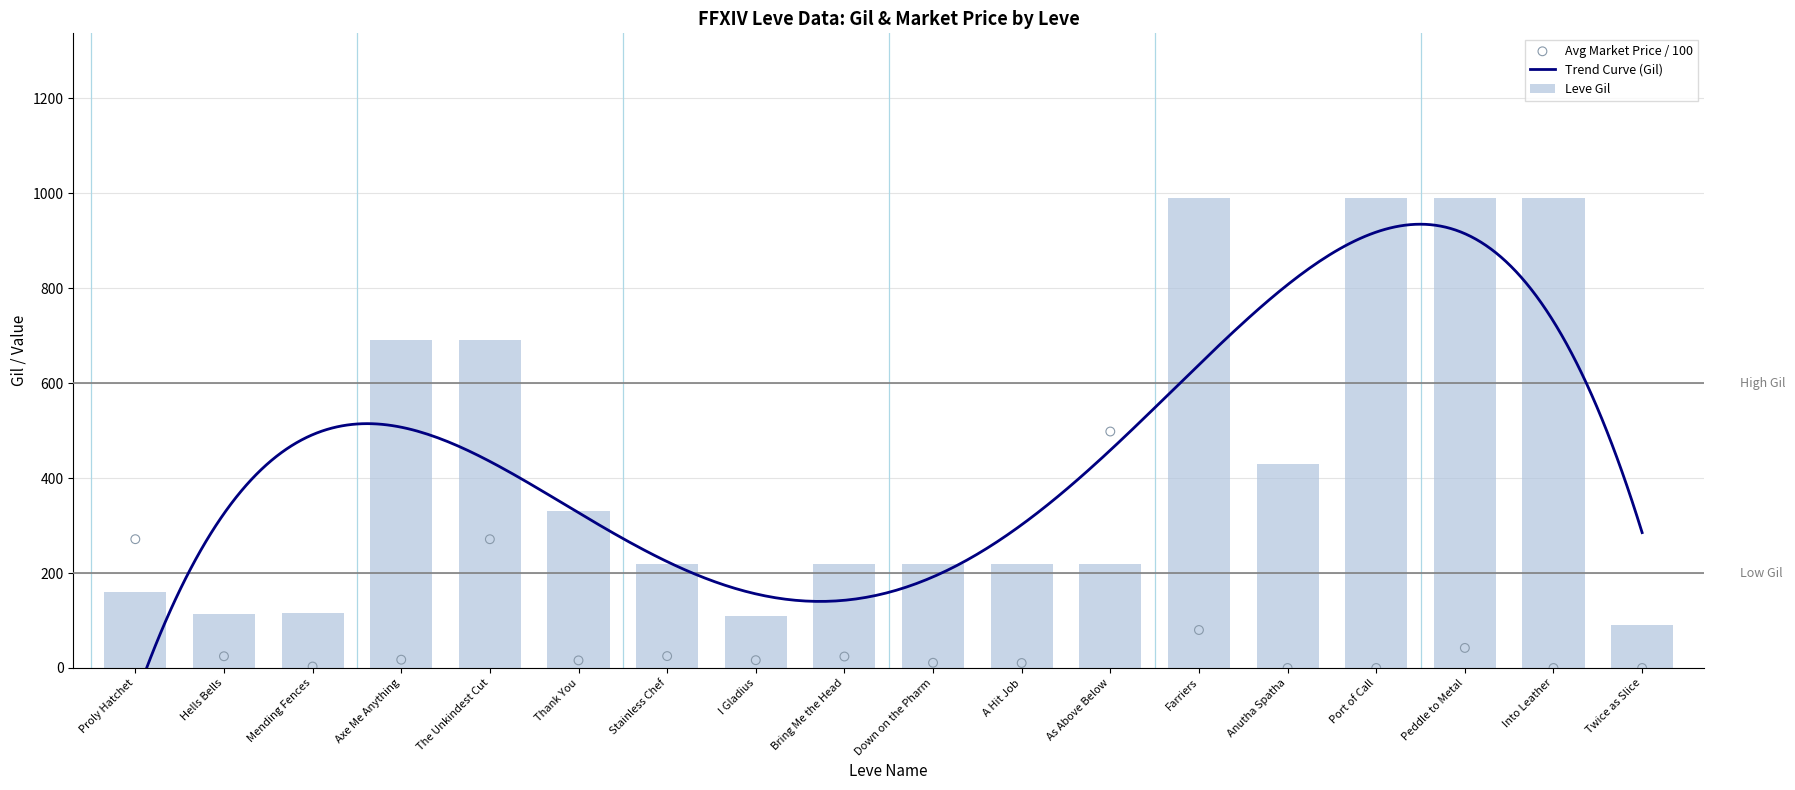

Which has a higher value, Farriers or Thank You?

Farriers